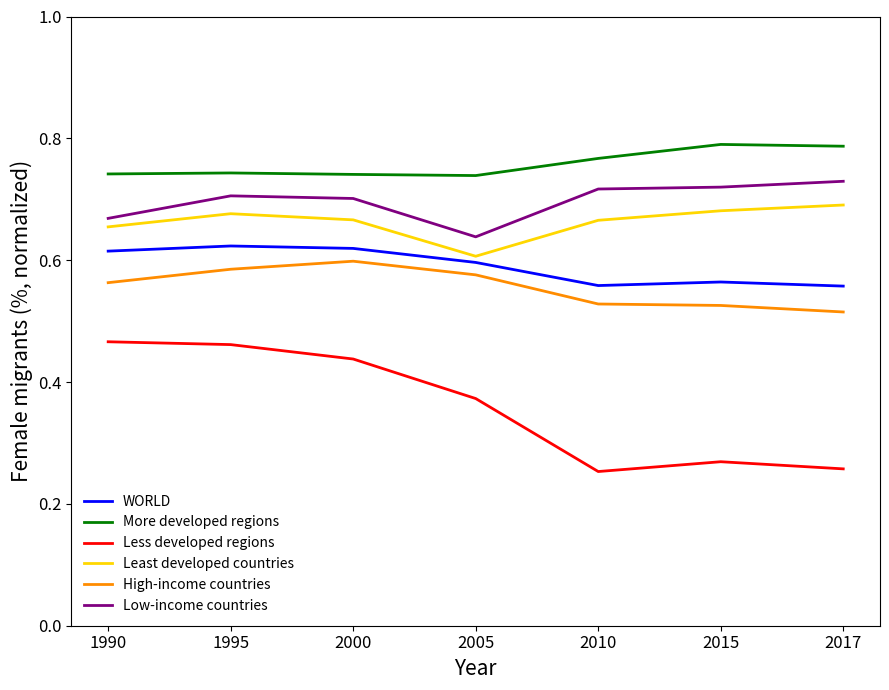

True or false: More developed regions has a value of 1.2 at 1995.

False